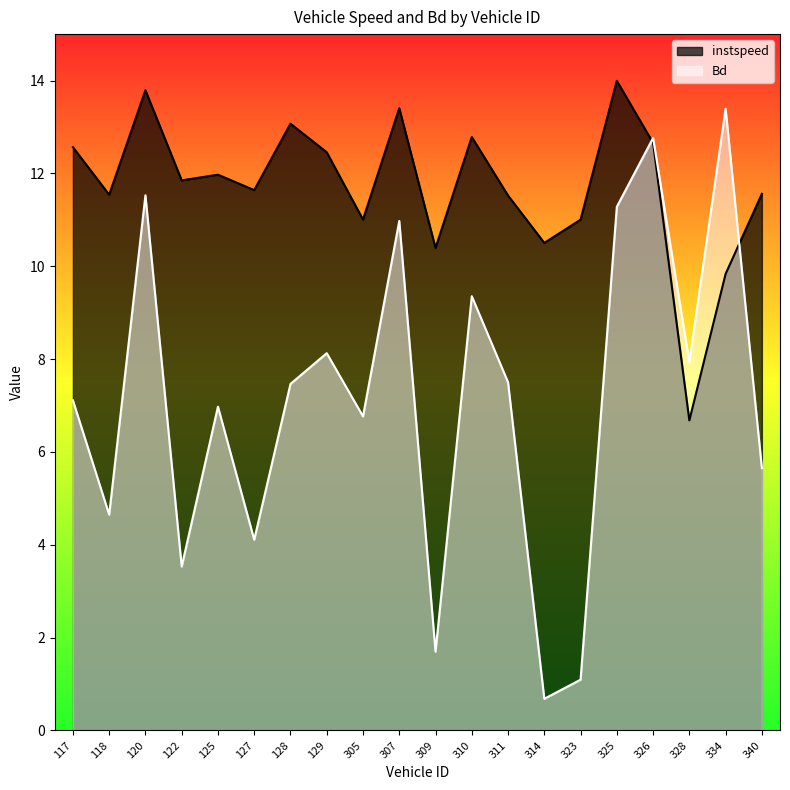

How many interior local valleys does the instspeed series have?

7